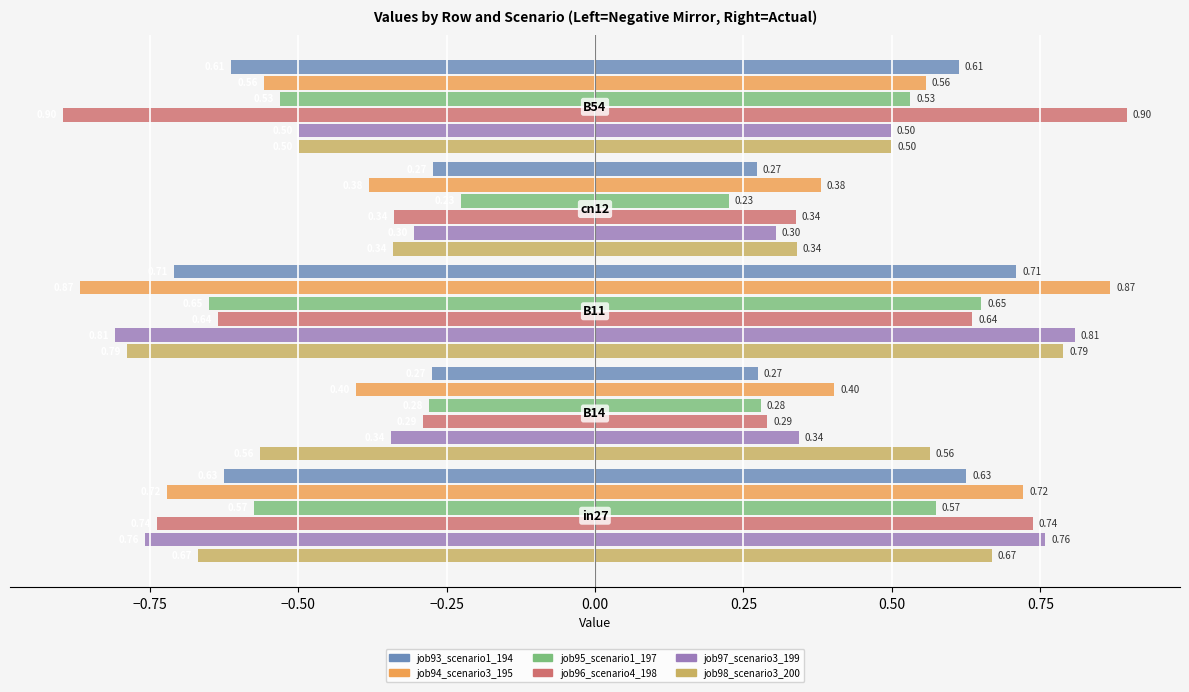

Which series changed the most between −0.75 and 0.00?

job96_scenario4_198